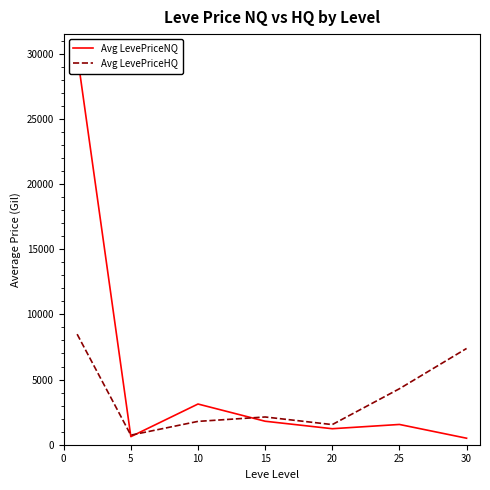

Does the chart have visible grid lines?

No